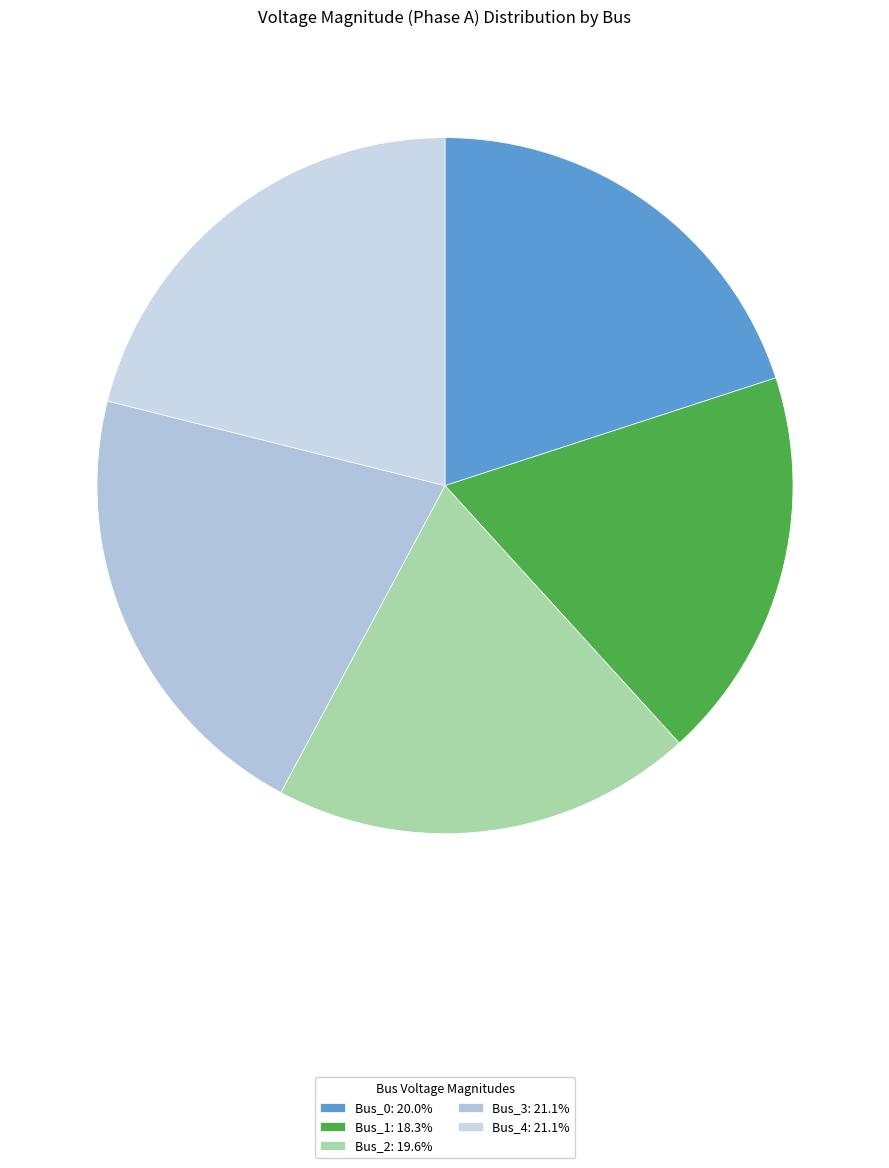

What percentage is the Bus_3 slice, to the nearest percent?

21%